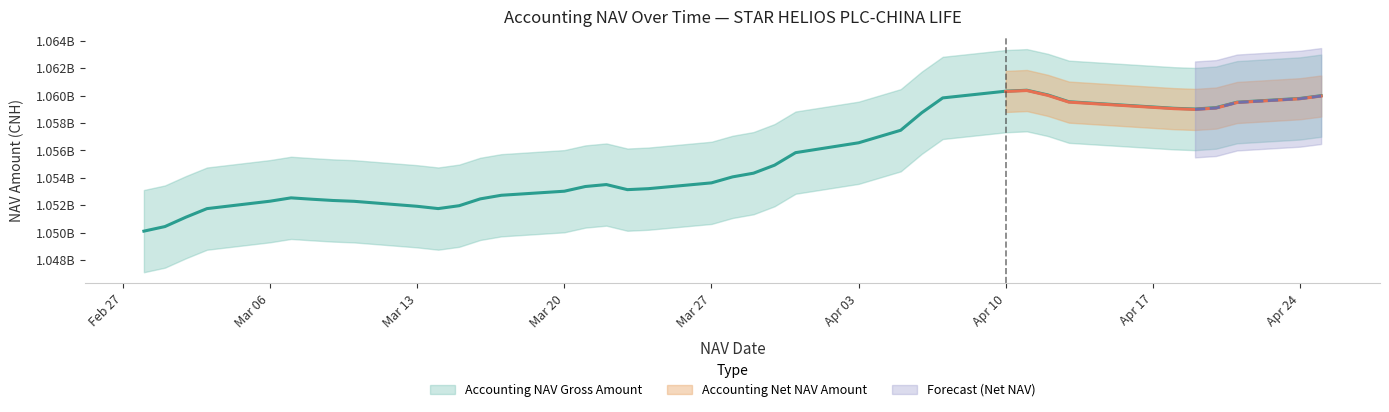

Approximately how many times larger is the value at 2017-03-02 compared to 2017-03-21?

1.0